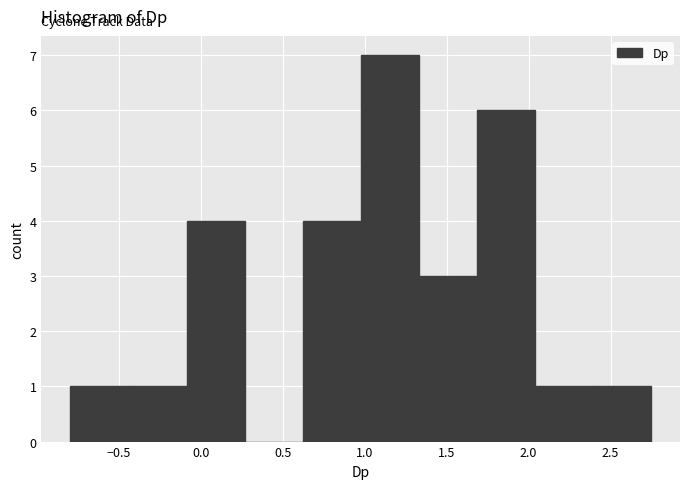

Reading left to right, transcribe this chart: for each bar, give the range it covers on the x-axis and its height. Neither the bar edges nor the heights are printed on the chart, so give them approximately, as read against the axes.

-0.80 to -0.45: 1
-0.45 to -0.10: 1
-0.10 to 0.25: 4
0.25 to 0.60: 0
0.60 to 1.00: 4
1.00 to 1.35: 7
1.35 to 1.70: 3
1.70 to 2.05: 6
2.05 to 2.40: 1
2.40 to 2.75: 1